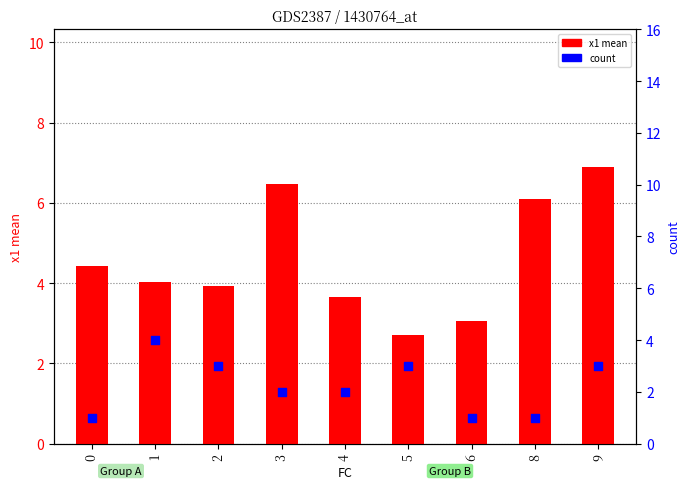

Is the value of x1 mean at 5 greater than the value of count at 2?

No